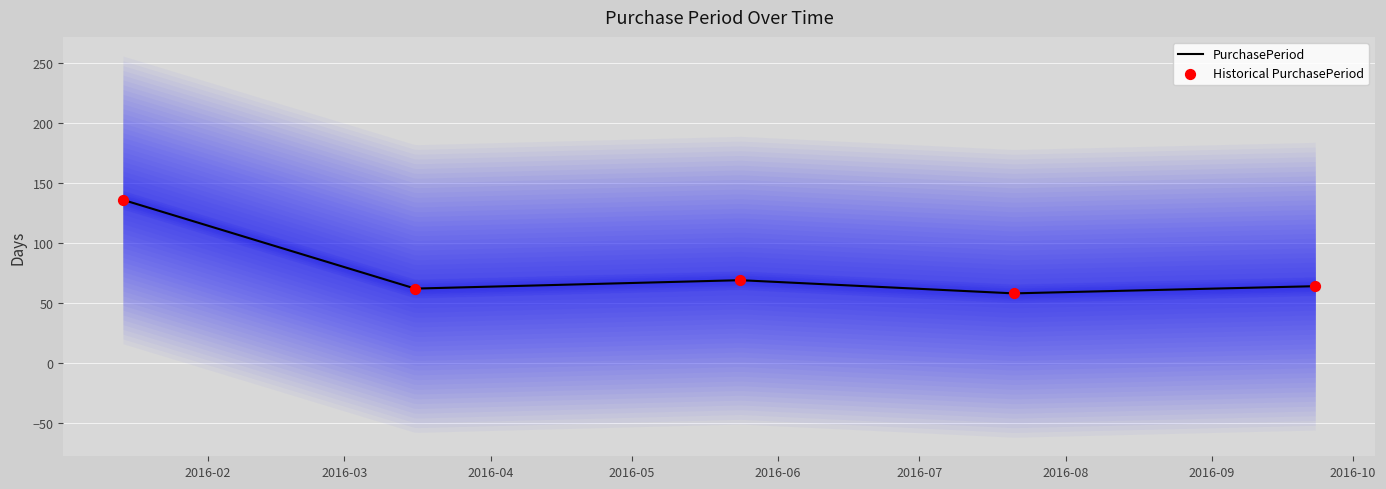

What is the highest value of the PurchasePeriod series?

136